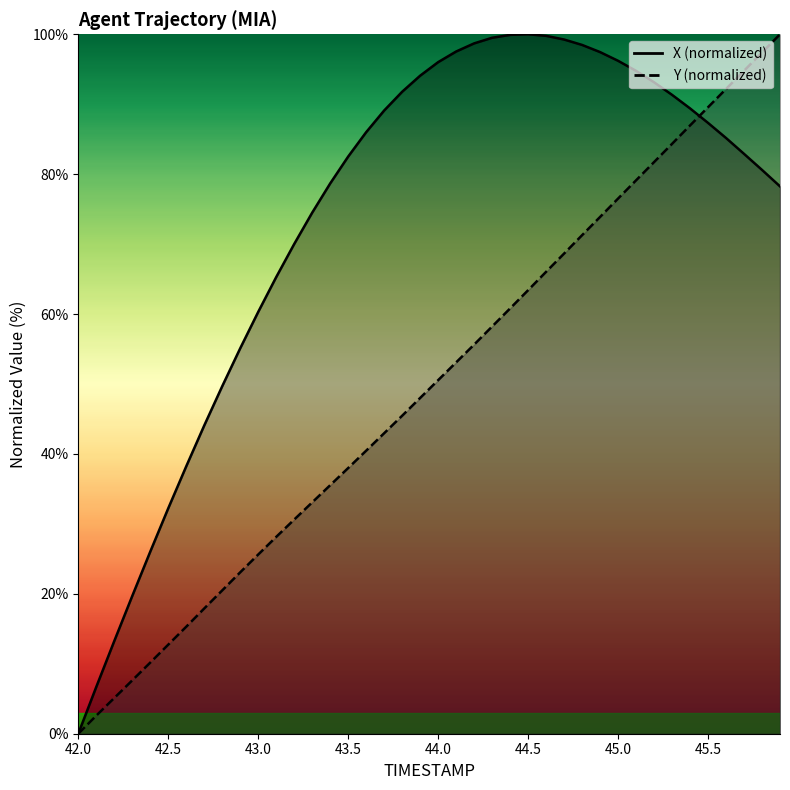

How many intersections are there between X and Y?

1